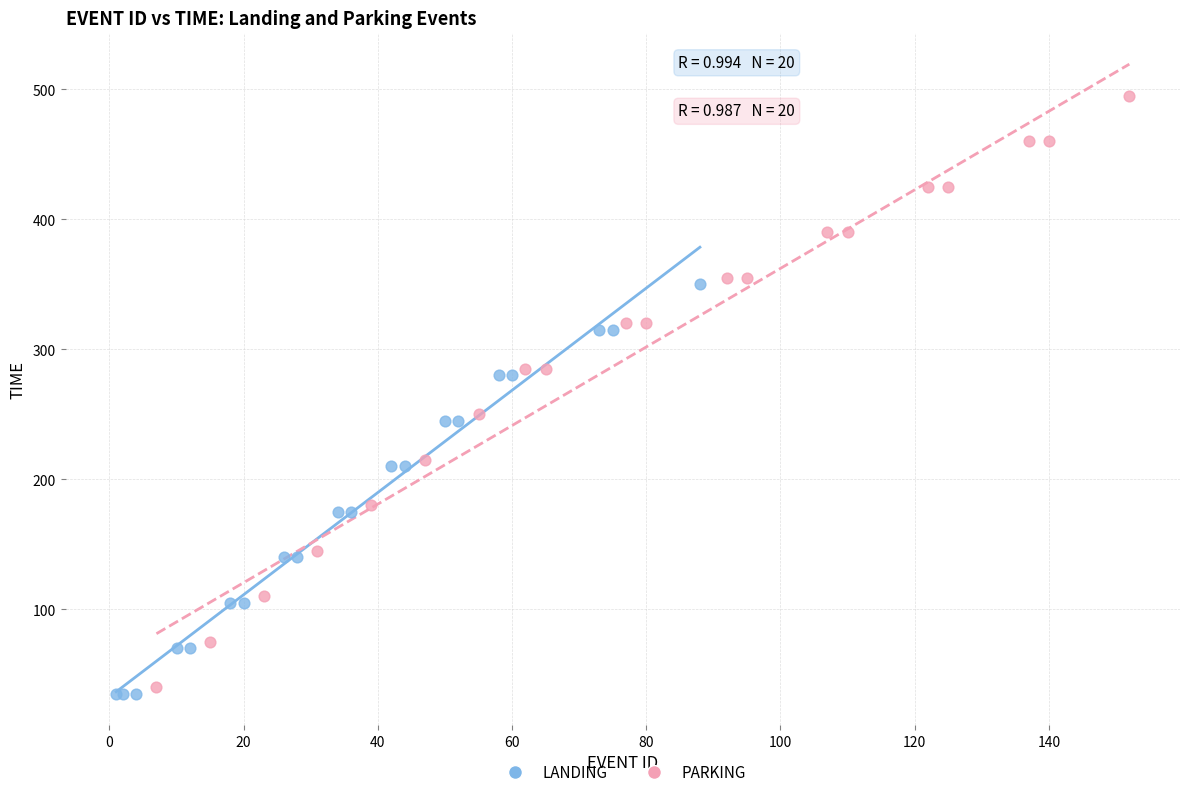

Which series has the widest spread of Y values?

PARKING